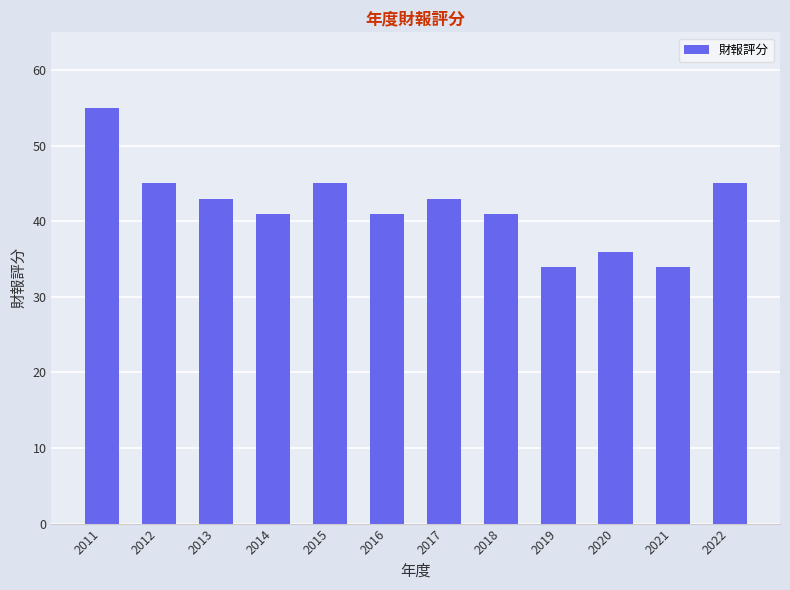

True or false: the data shows 15 at 2021.

False